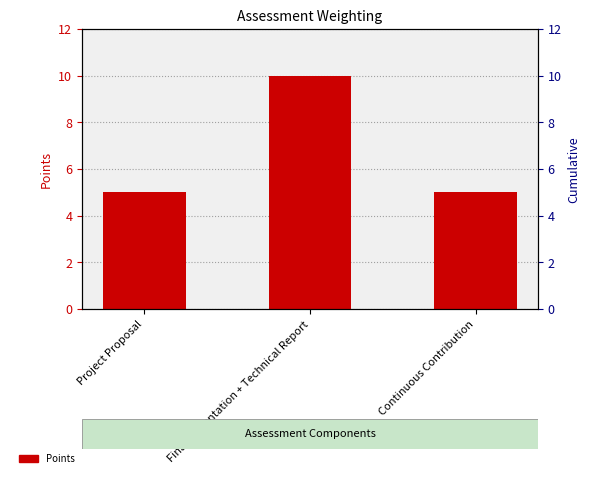

What is the difference between the maximum and minimum values?

5